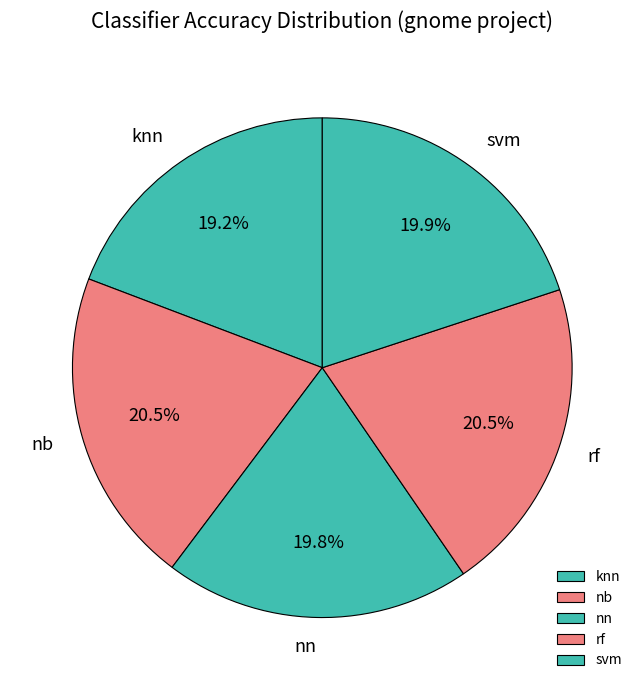

To the nearest percent, what is the difference between the knn and rf slice percentages?

1%